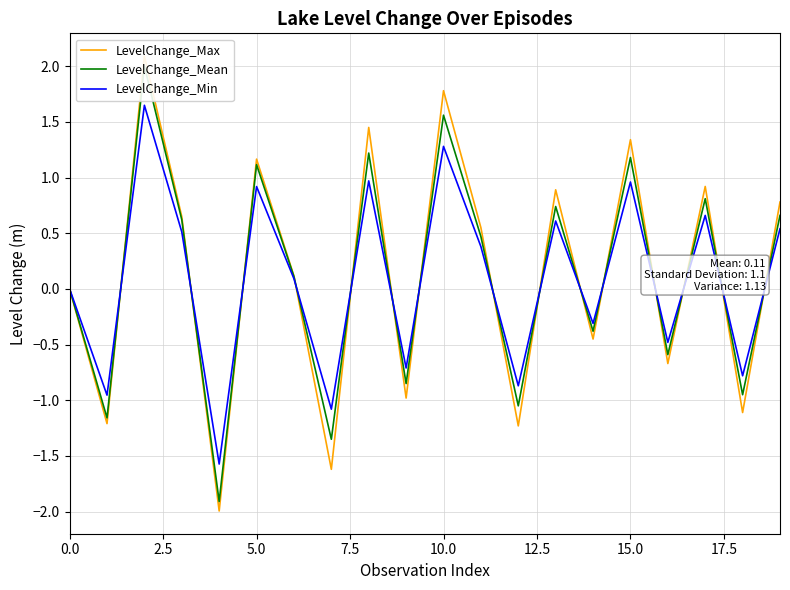

At 10, list the series in order from largest to smallest.

LevelChange_Max, LevelChange_Mean, LevelChange_Min